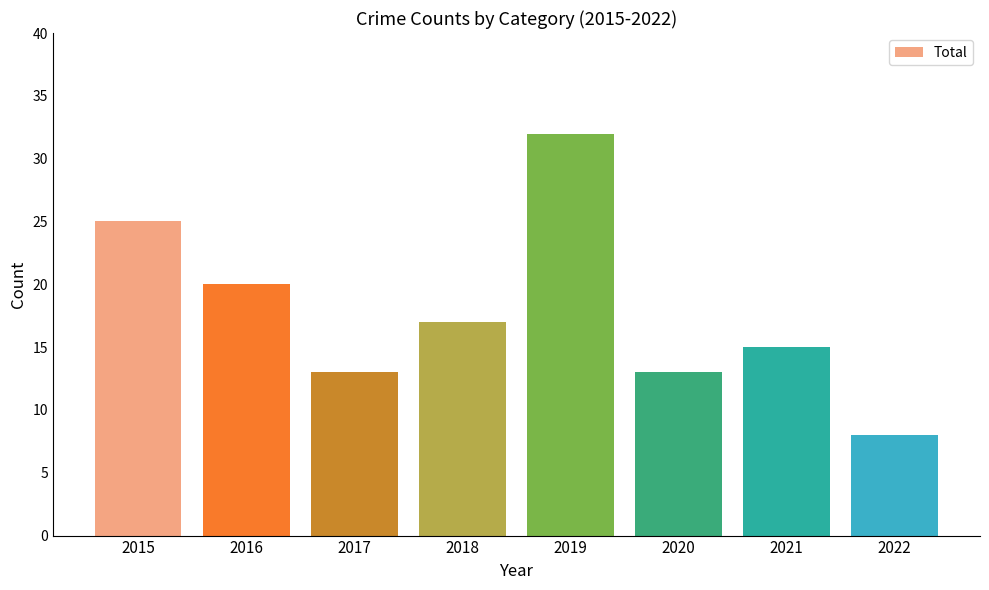

At which label does the data first exceed 17?

2015